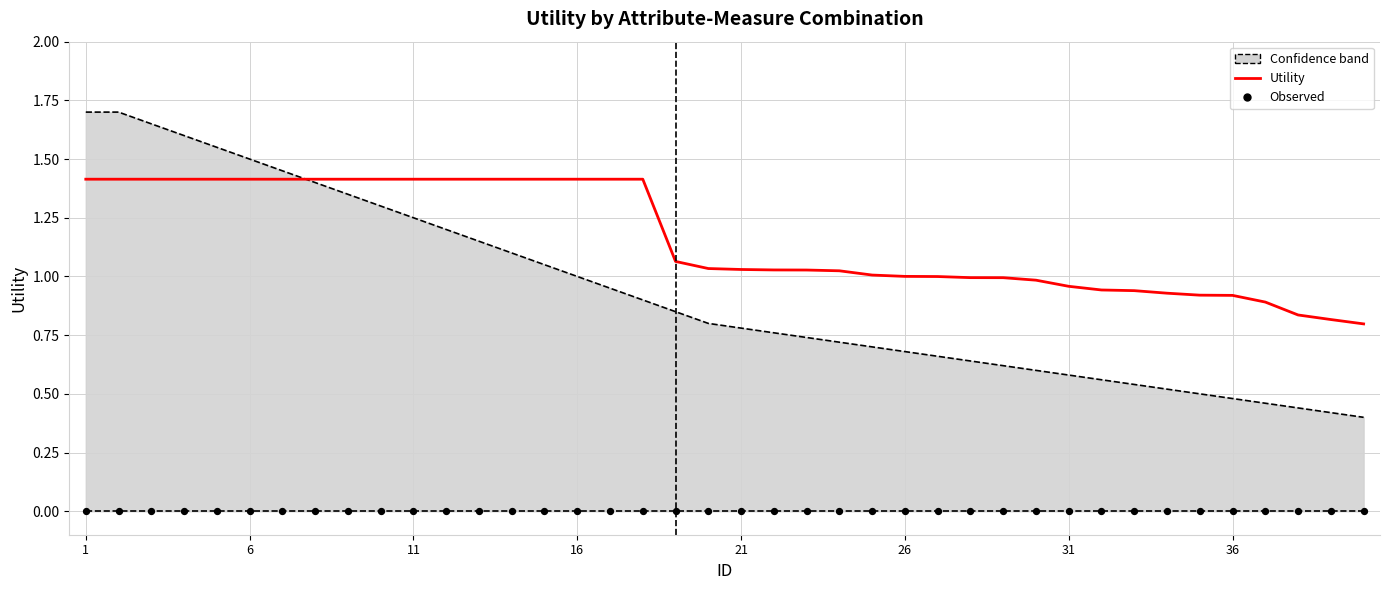

At which category is the sum across all series the highest?

1